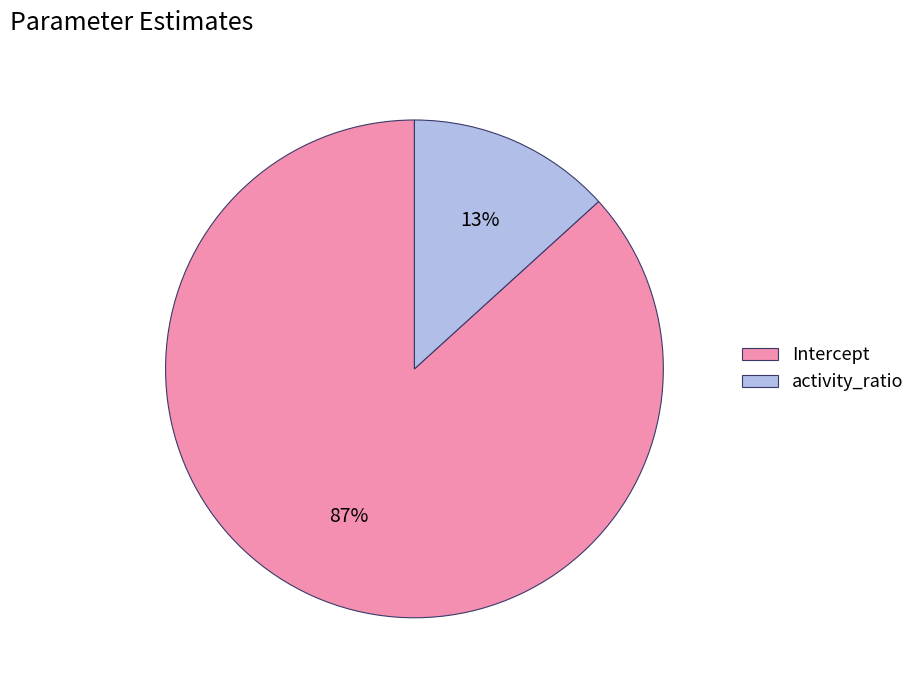

Between Intercept and activity_ratio, which is larger?

Intercept